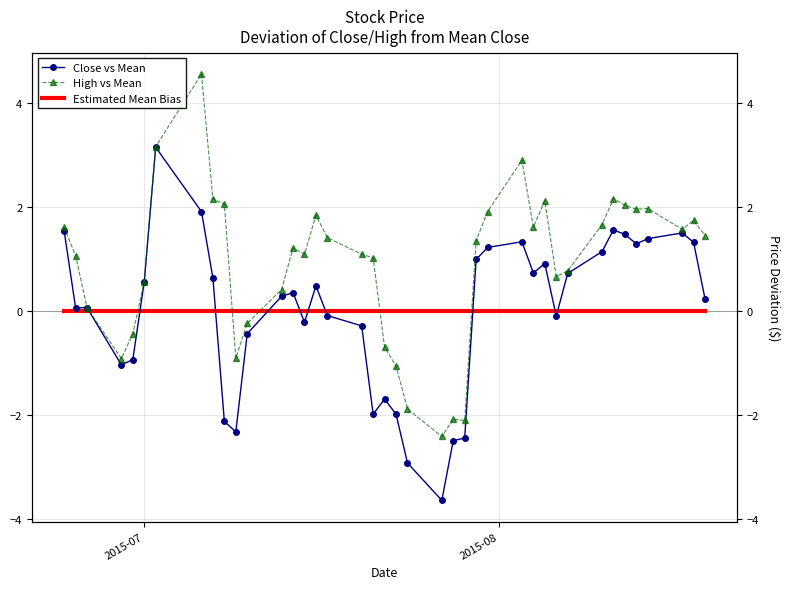

What is the difference between the maximum and minimum values in the High vs Mean series?

7.0